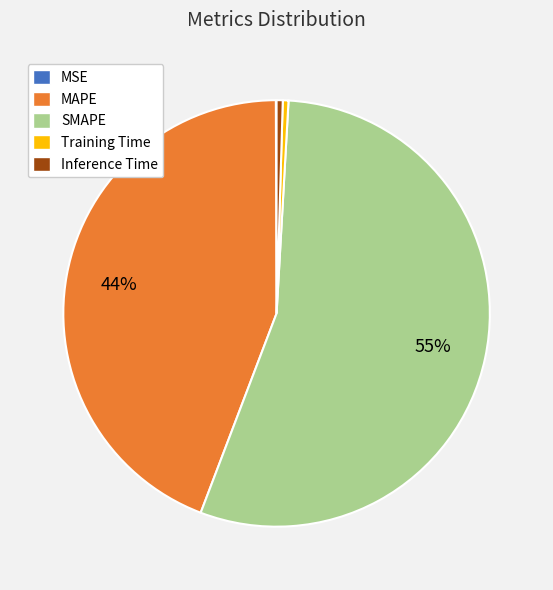

Which slice represents more than half of the pie?

SMAPE